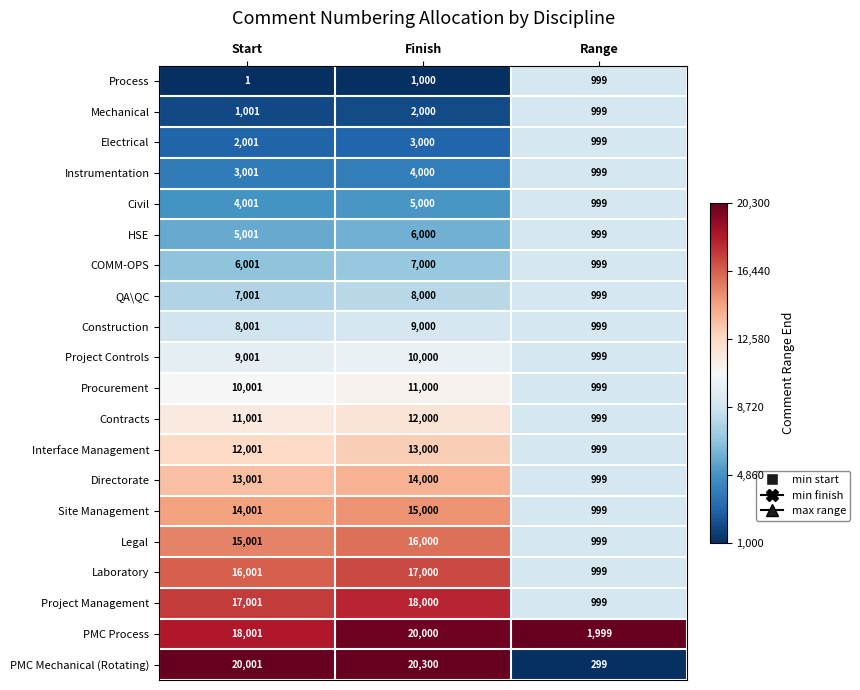

Rank the categories by Electrical value from highest to lowest.

Finish, Start, Range